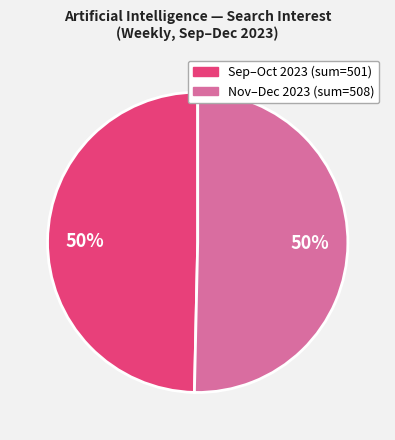

To the nearest percent, what is the average slice percentage?

50%